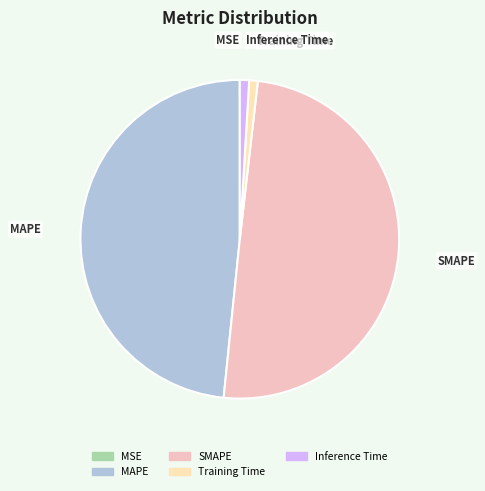

True or false: MAPE accounts for 61% of the total.

False